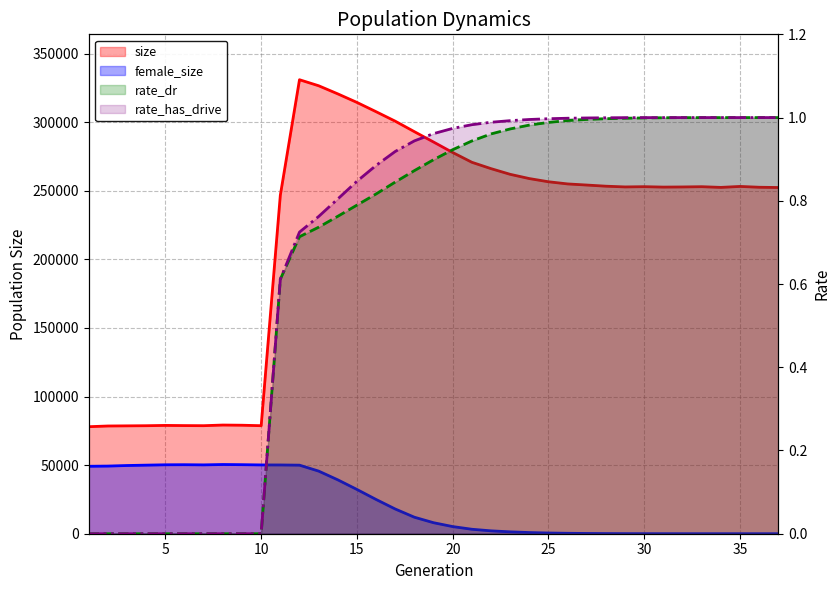

At how many categories does at least one series exceed 230022?

27